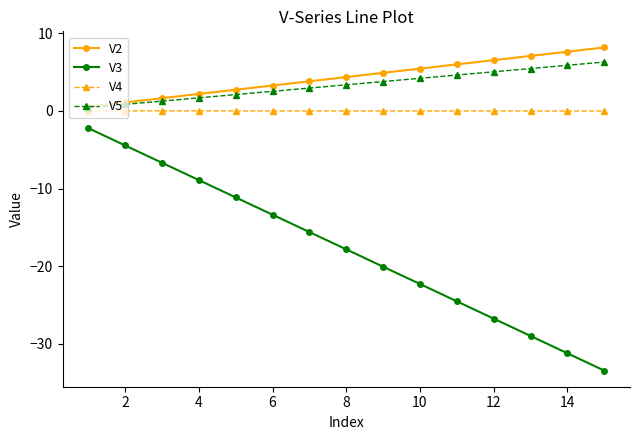

True or false: V3 and V2 intersect in this chart.

False